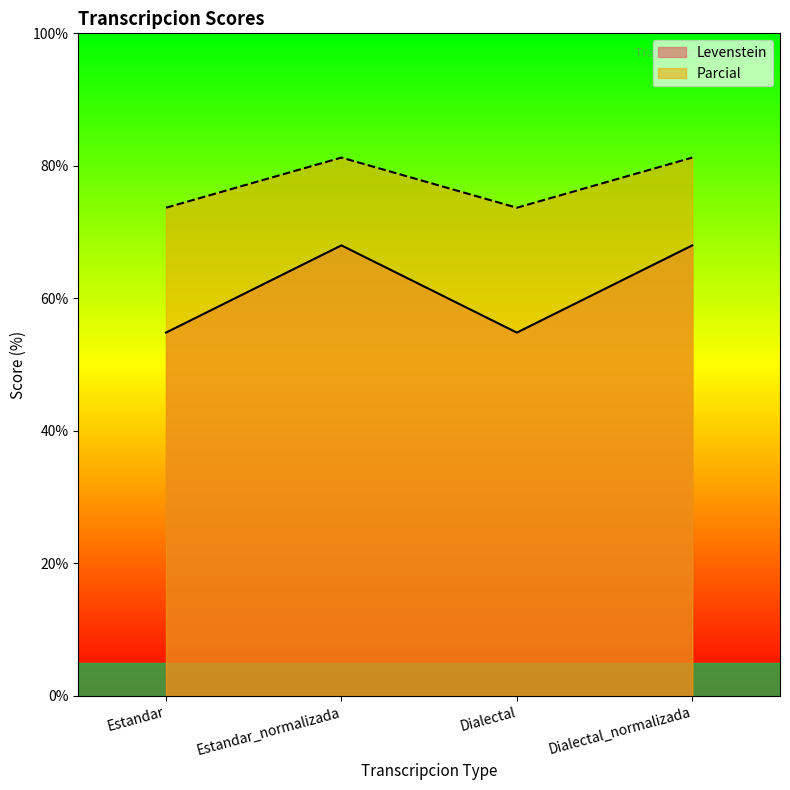

List the labels in order of Parcial value, smallest first.

Estandar, Dialectal, Estandar_normalizada, Dialectal_normalizada